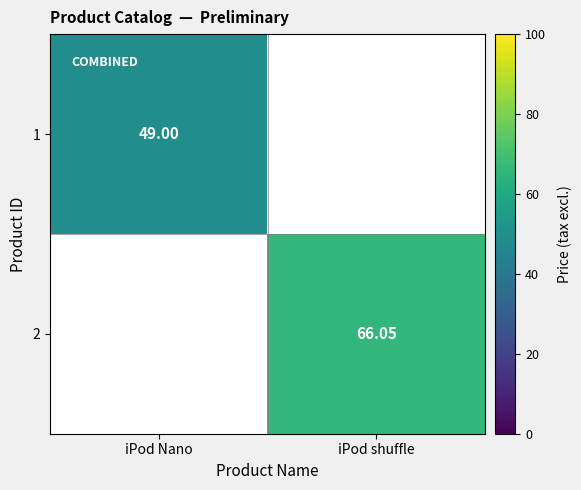

What is the maximum value shown in the chart?

66.0